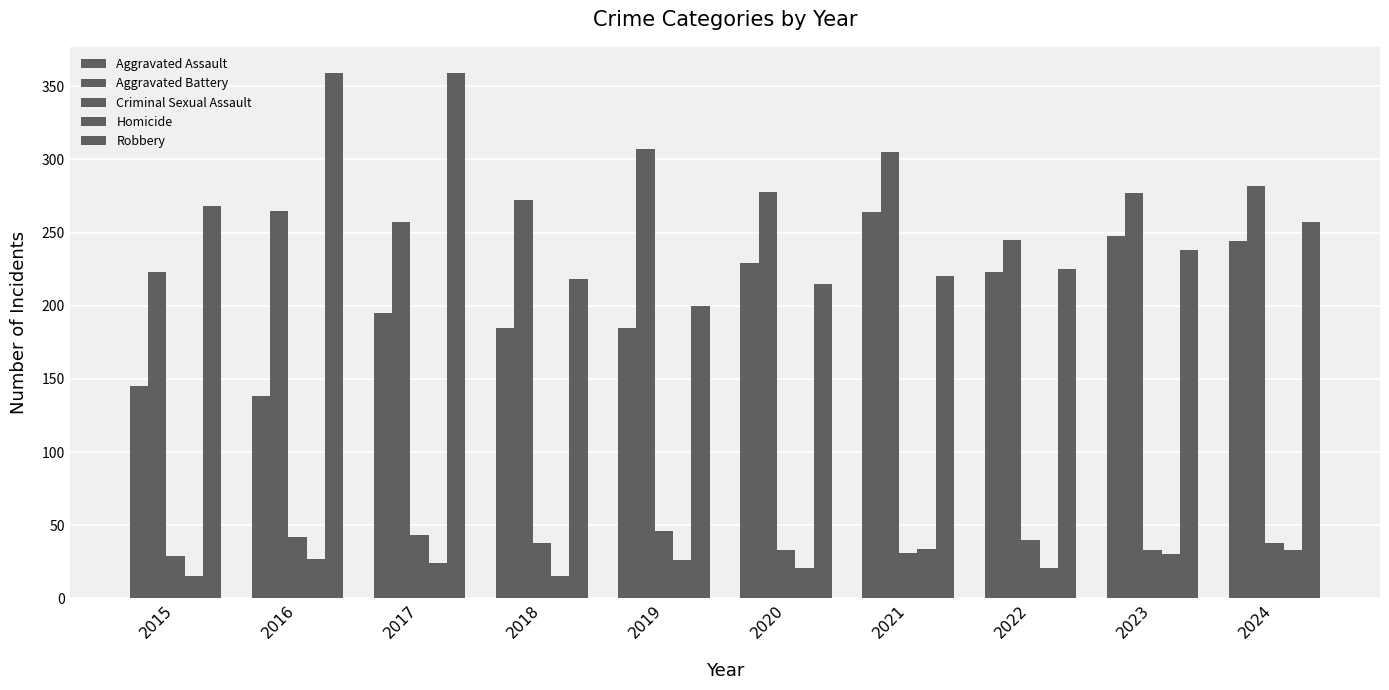

Which series changed the most between 2020 and 2024?

Robbery